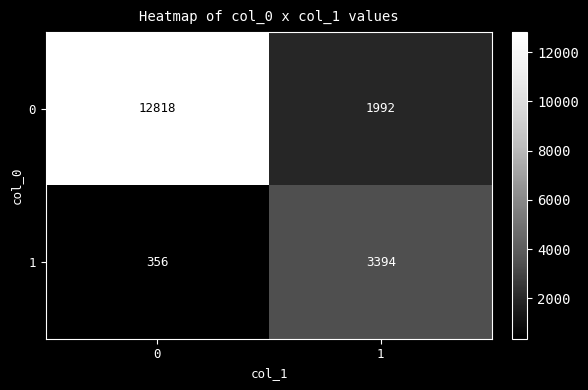

Reading left to right, transcribe all the data shown in this chart.

0: 0=12818	1=1992
1: 0=356	1=3394